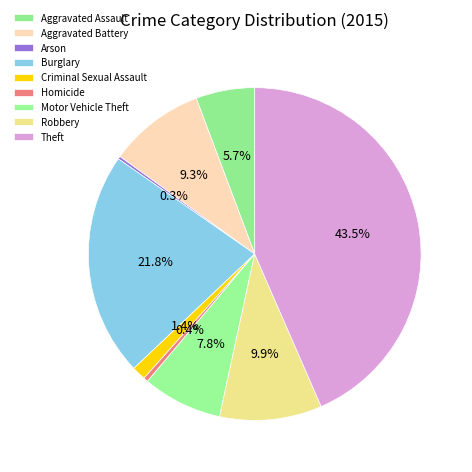

What percentage is the Motor Vehicle Theft slice, to the nearest percent?

8%